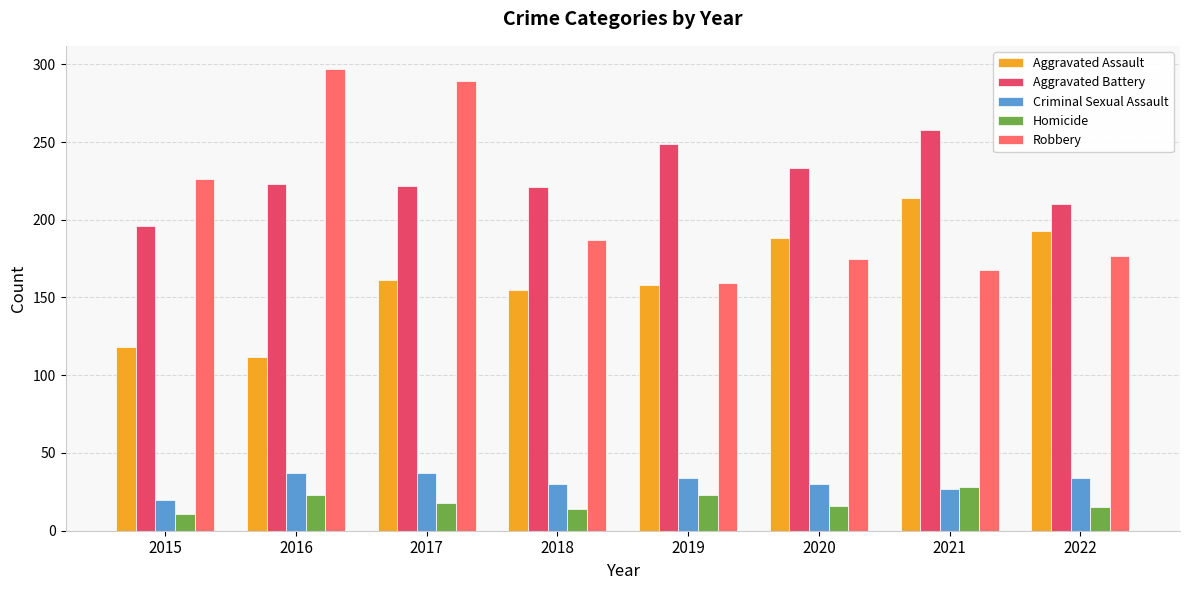

At 2017, list the series in order from largest to smallest.

Robbery, Aggravated Battery, Aggravated Assault, Criminal Sexual Assault, Homicide